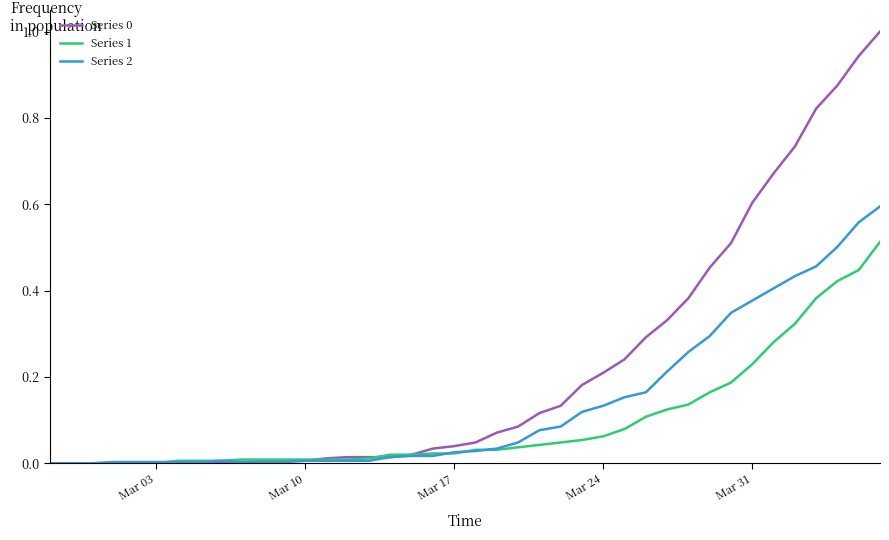

Reading right to left, list all the values displayed in this chart.

Series 0: 1.0	0.9	0.9	0.8	0.7	0.7	0.6	0.5	0.5	0.4	0.3	0.3	0.2	0.2	0.2	0.1	0.1	0.1	0.1	0.0	0.0	0.0	0.0	0.0	0.0	0.0	0.0	0.0	0.0	0.0	0.0	0.0	0.0	0.0	0.0	0.0	0.0	0.0	0.0	0.0
Series 1: 0.5	0.4	0.4	0.4	0.3	0.3	0.2	0.2	0.2	0.1	0.1	0.1	0.1	0.1	0.1	0.0	0.0	0.0	0.0	0.0	0.0	0.0	0.0	0.0	0.0	0.0	0.0	0.0	0.0	0.0	0.0	0.0	0.0	0.0	0.0	0.0	0.0	0.0	0.0	0.0
Series 2: 0.6	0.6	0.5	0.5	0.4	0.4	0.4	0.3	0.3	0.3	0.2	0.2	0.2	0.1	0.1	0.1	0.1	0.0	0.0	0.0	0.0	0.0	0.0	0.0	0.0	0.0	0.0	0.0	0.0	0.0	0.0	0.0	0.0	0.0	0.0	0.0	0.0	0.0	0.0	0.0